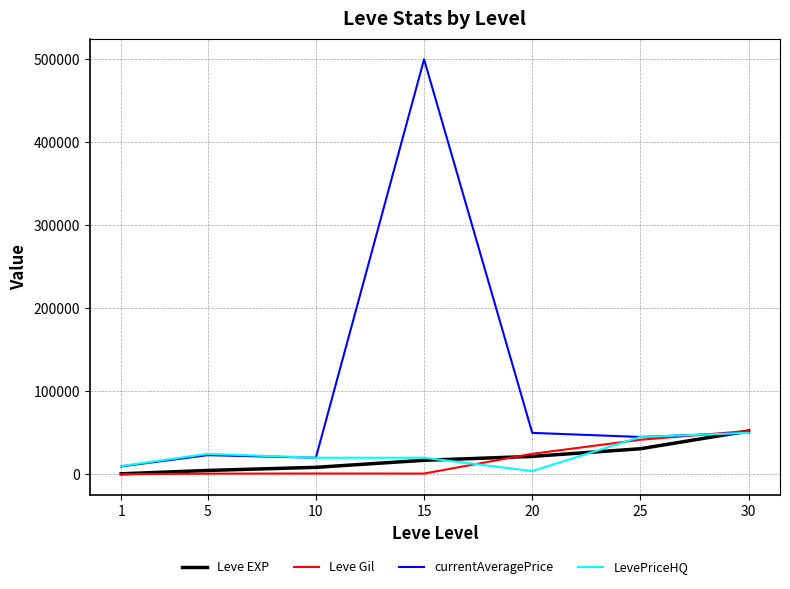

Is the value of LevePriceHQ at 25 greater than the value of currentAveragePrice at 1?

Yes